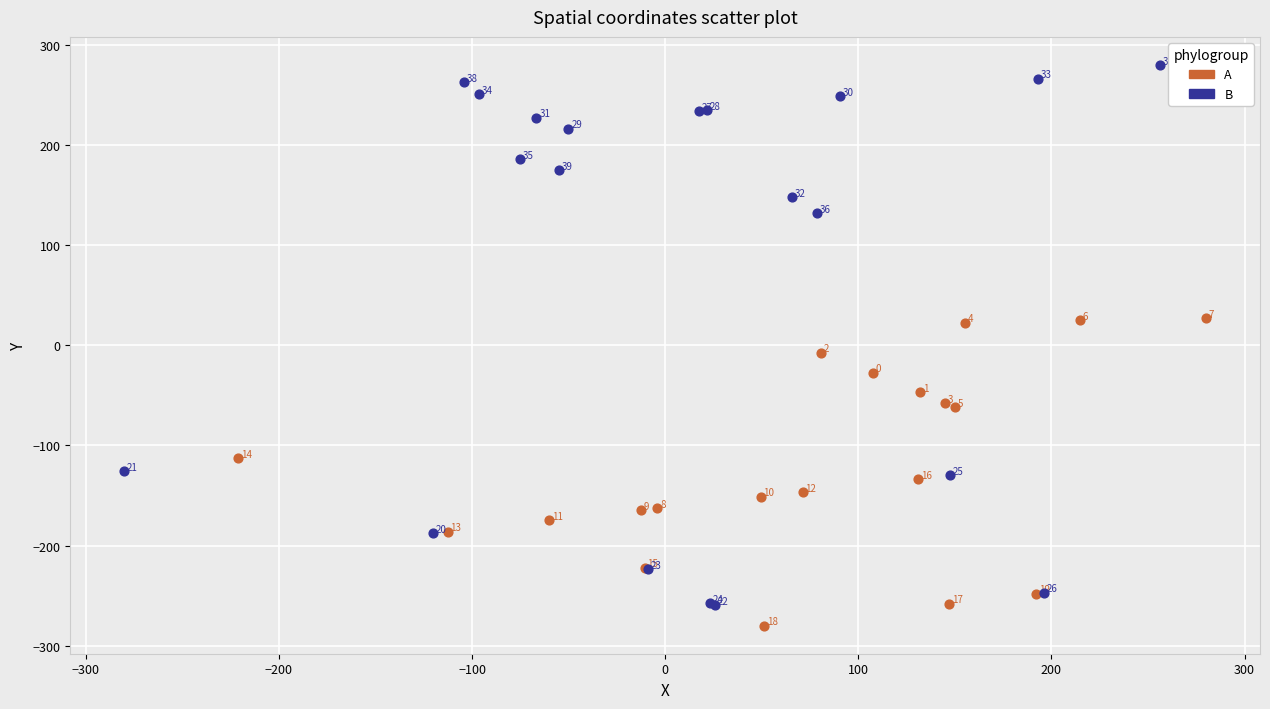

Which series reaches the minimum Y coordinate?

A